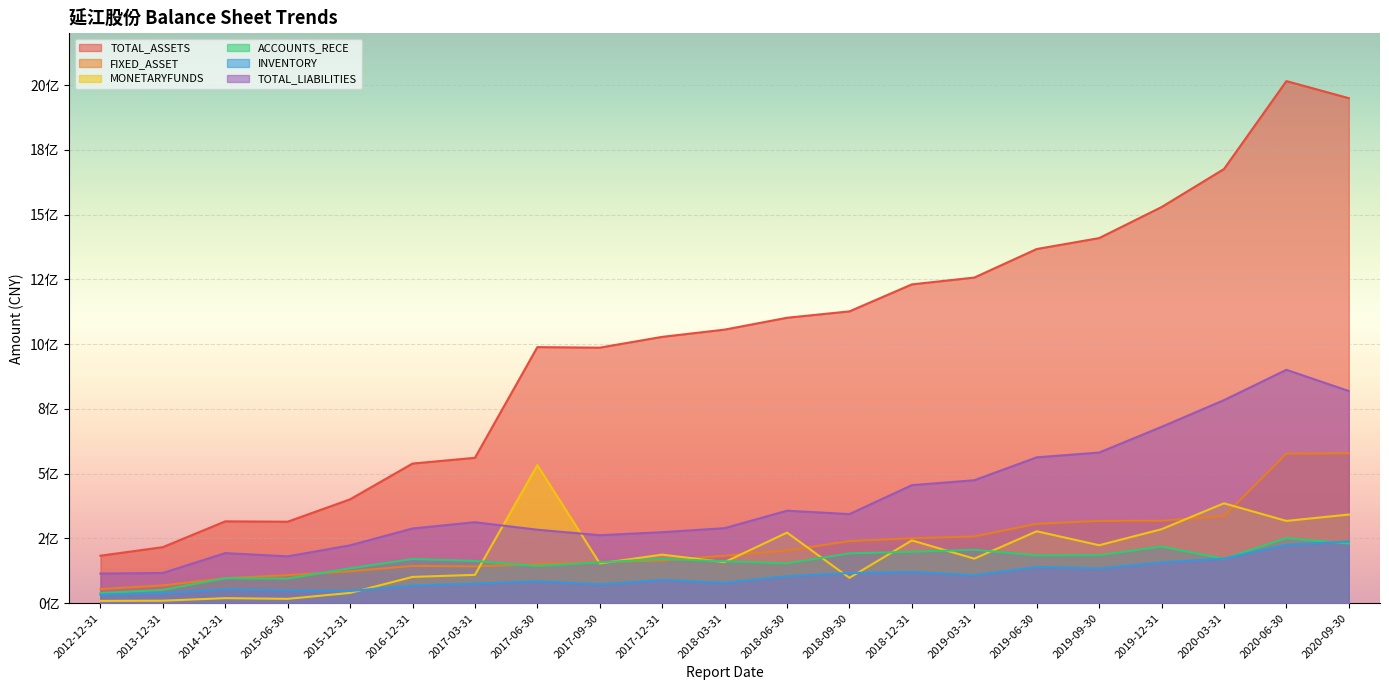

Is it true that TOTAL_ASSETS equals 1529356989.9 at 2019-12-31?

True